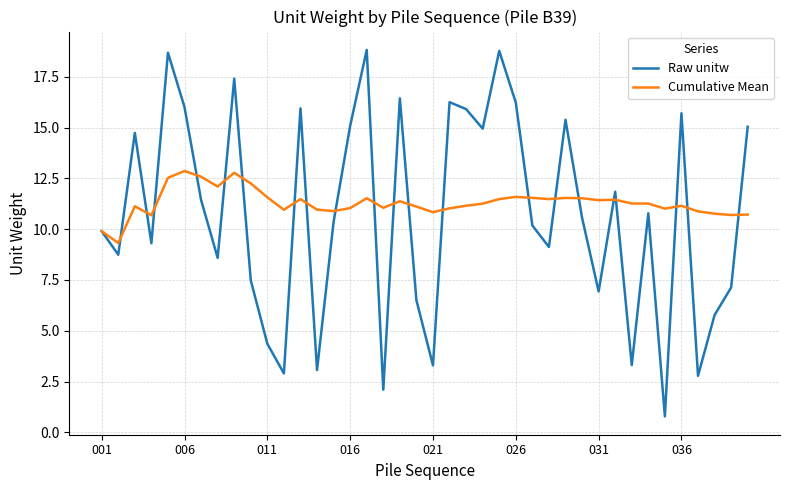

What is the maximum value shown in the chart?

18.8